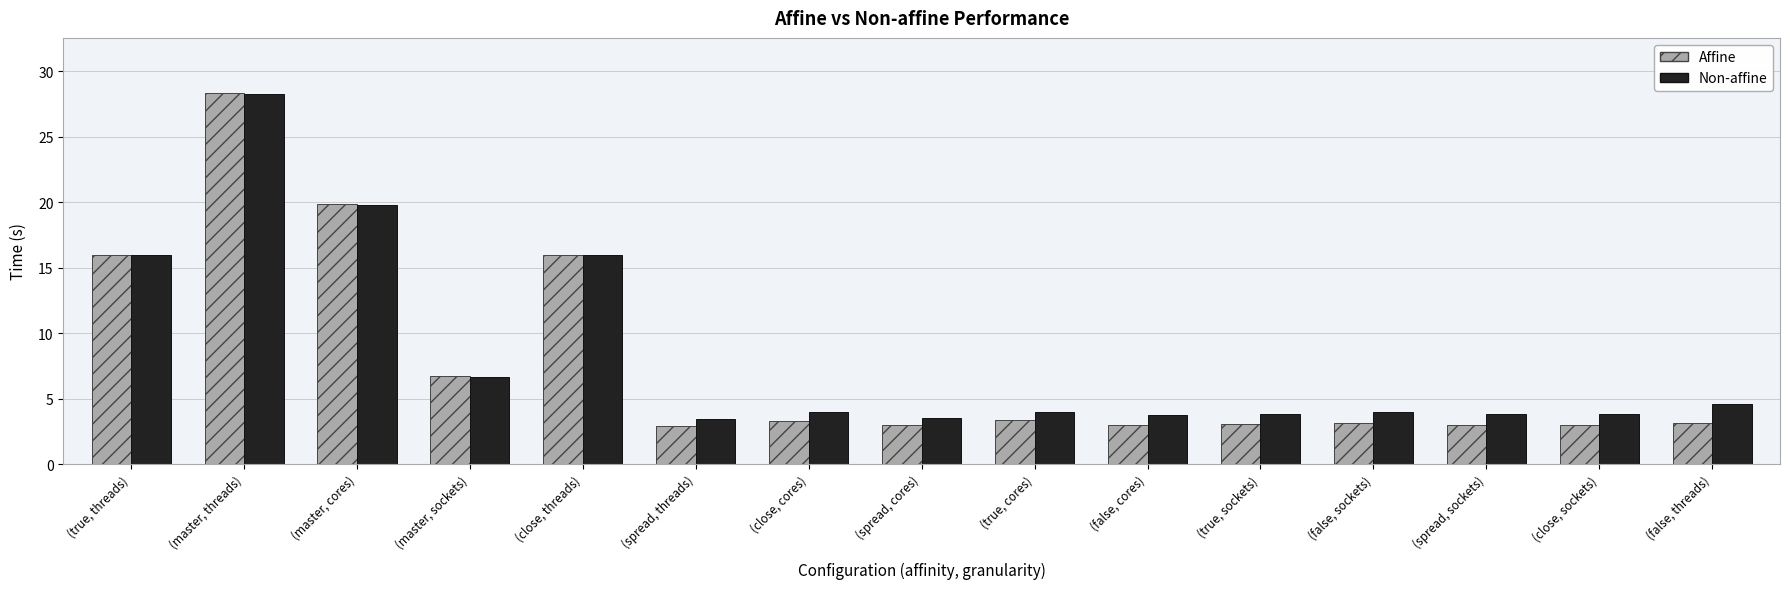

What is the difference between the maximum and second lowest values in the Affine series?

25.4